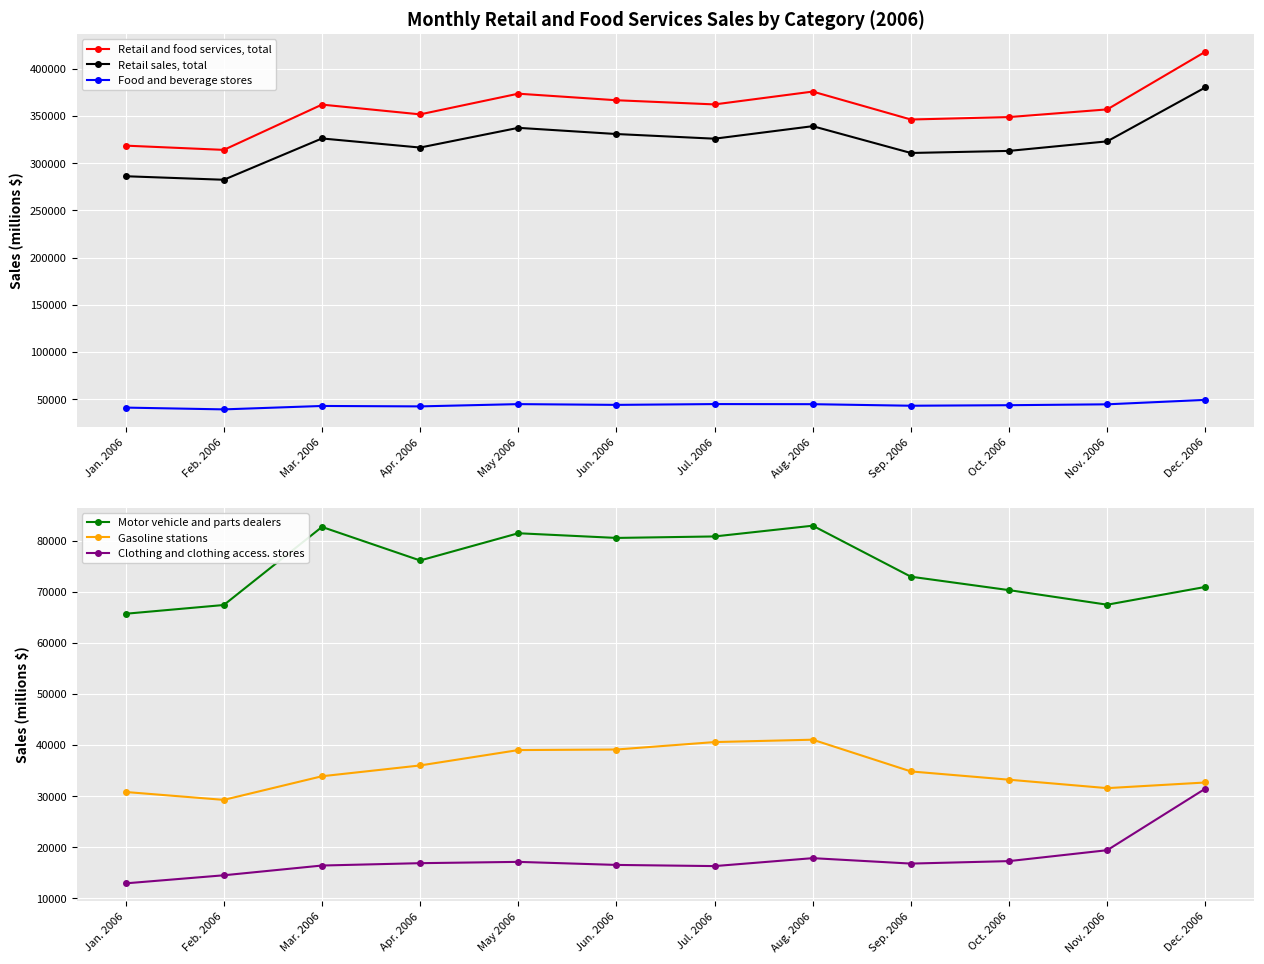

True or false: Motor vehicle and parts dealers and Retail and food services, total intersect in this chart.

False